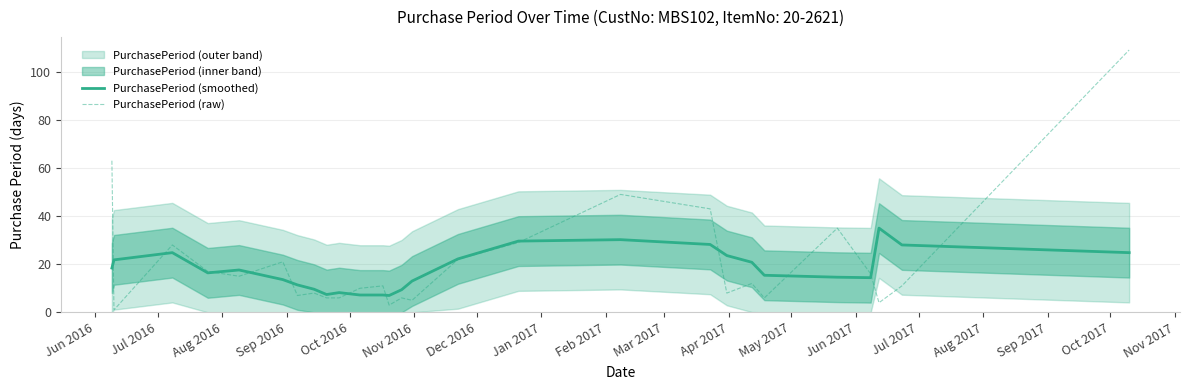

What is the sum of all PurchasePeriod (smoothed) values?

479.8